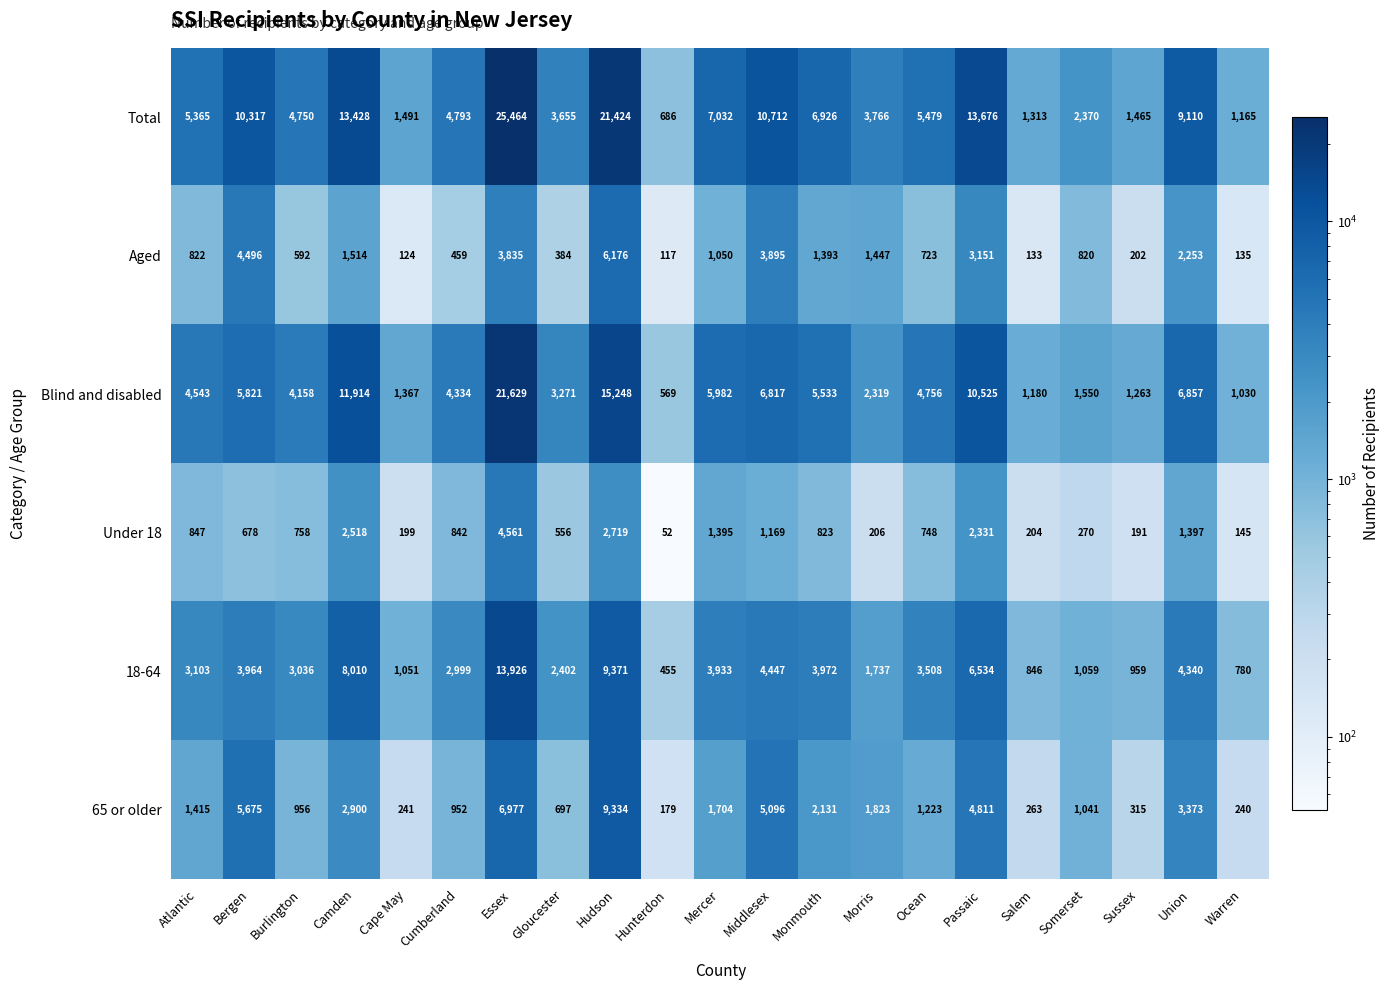

What is the sum of all Under 18 values?

22609